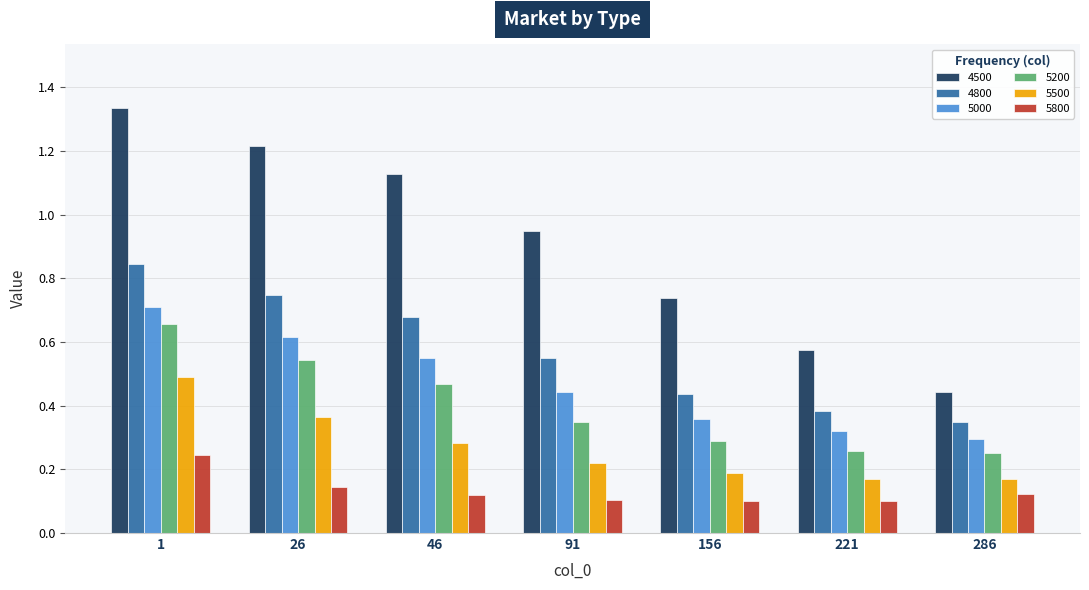

True or false: 5800 has a value of 0.2 at 1.

True